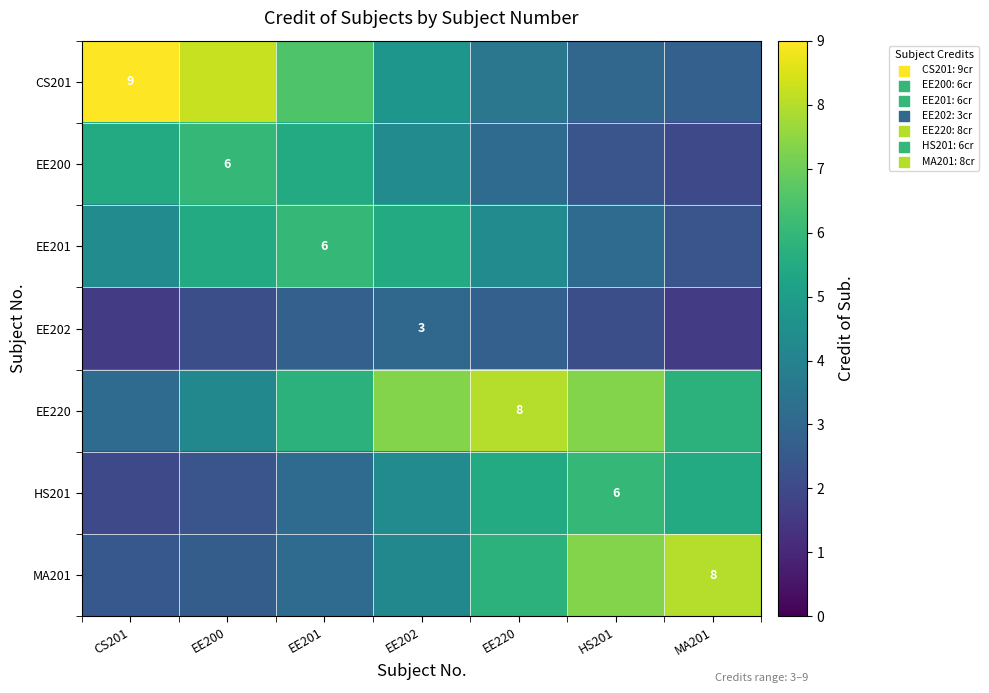

Is it true that MA201 equals 2.5 at CS201?

True